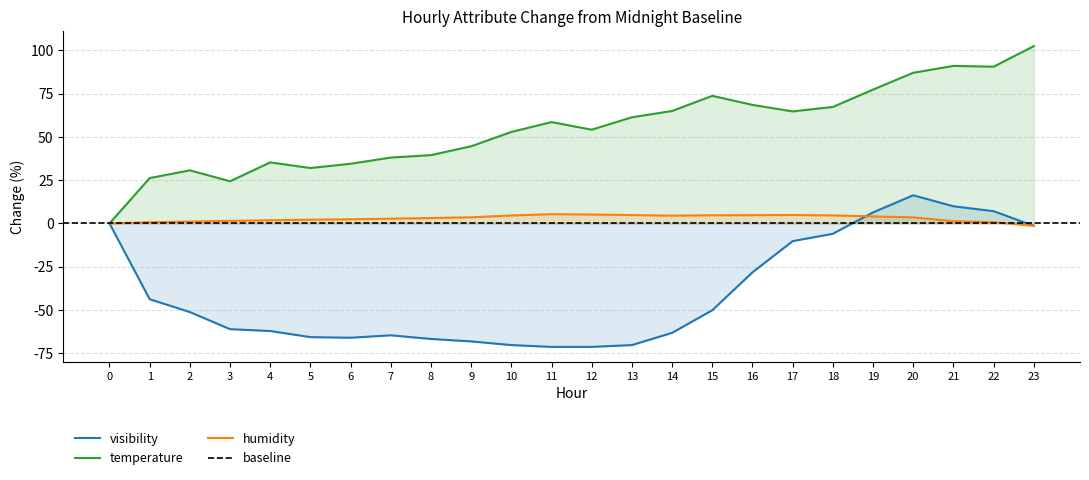

How many data points does each series have?

24